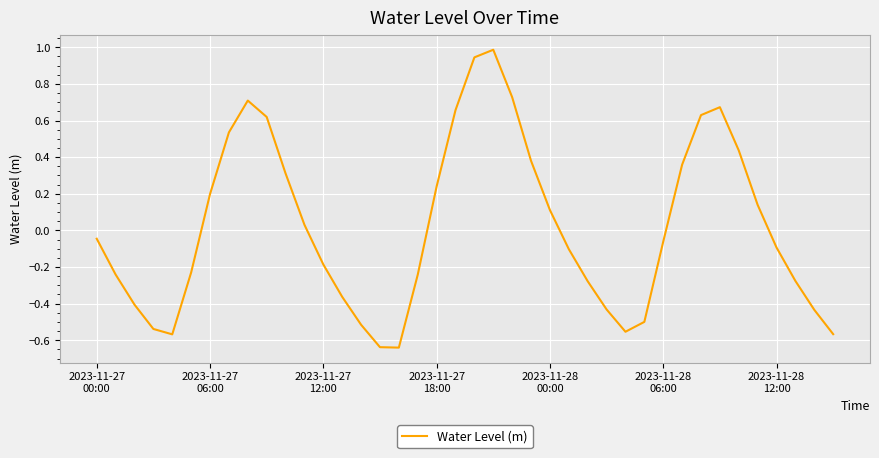

What is the maximum value shown in the chart?

1.0